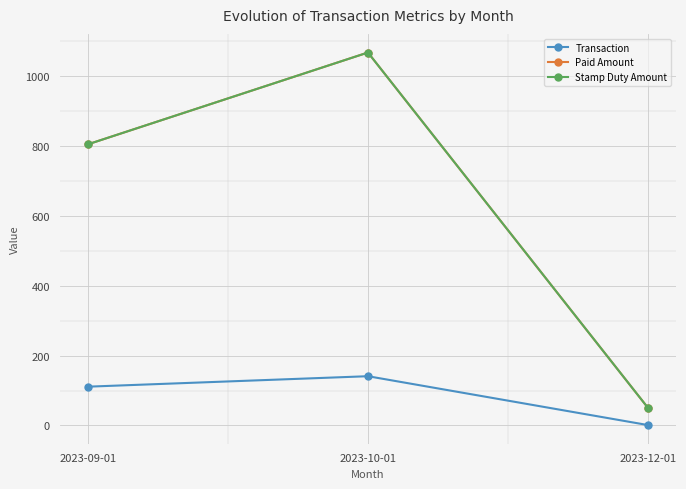

How many lines are shown in the chart?

3